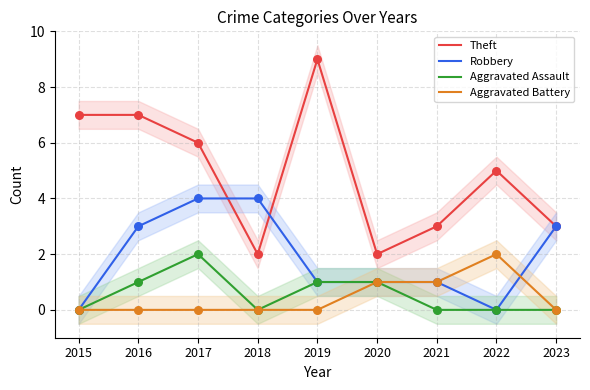

At how many categories does at least one series exceed 6?

3